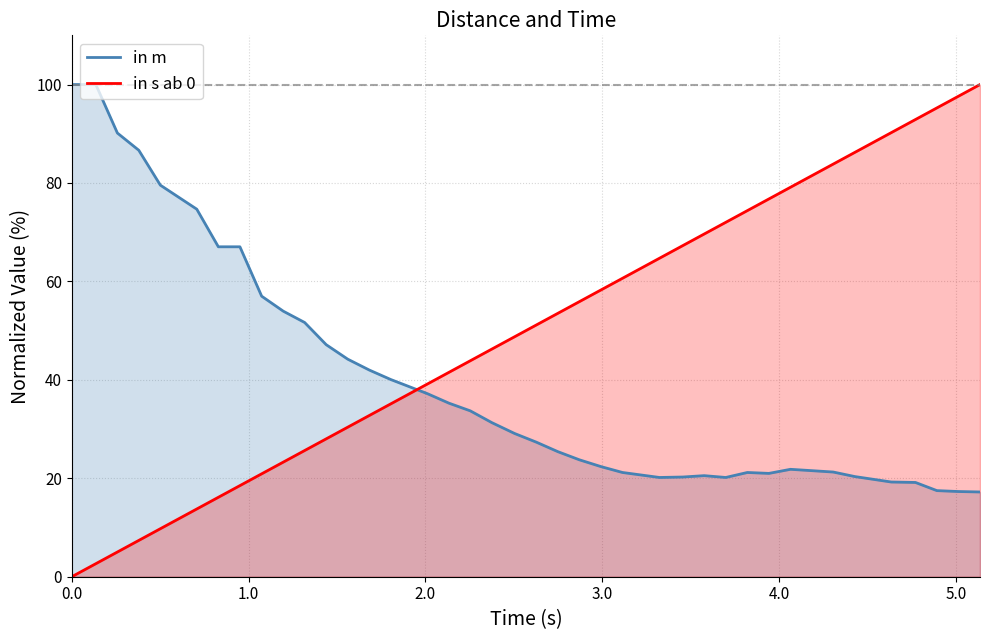

How many times do in m and in s ab 0 cross each other?

1